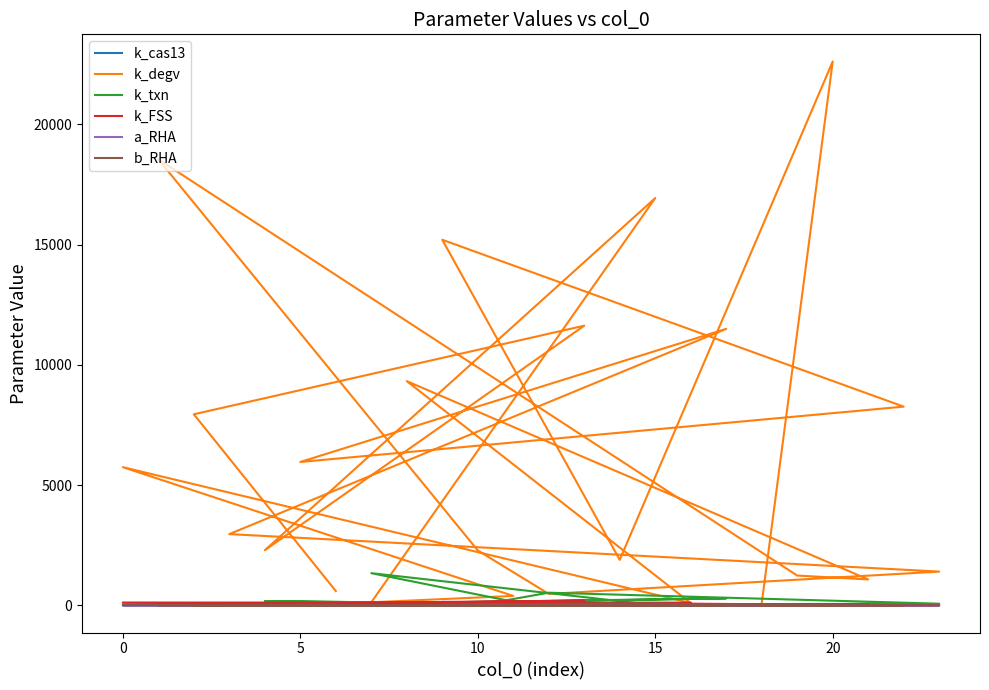

Is it true that a_RHA equals 2.6 at 10?

True